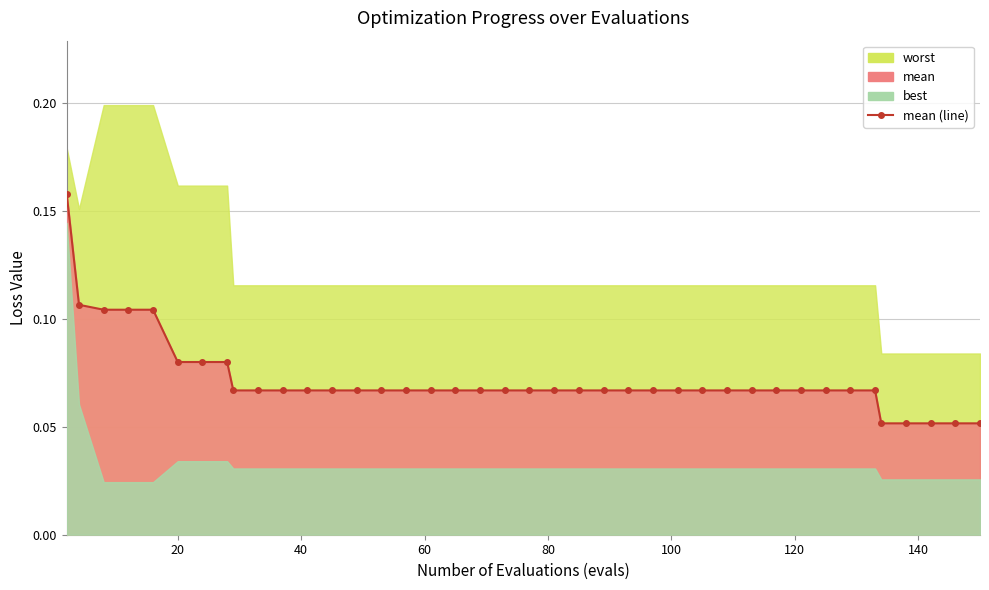

What is the difference between the maximum and minimum values?

0.1